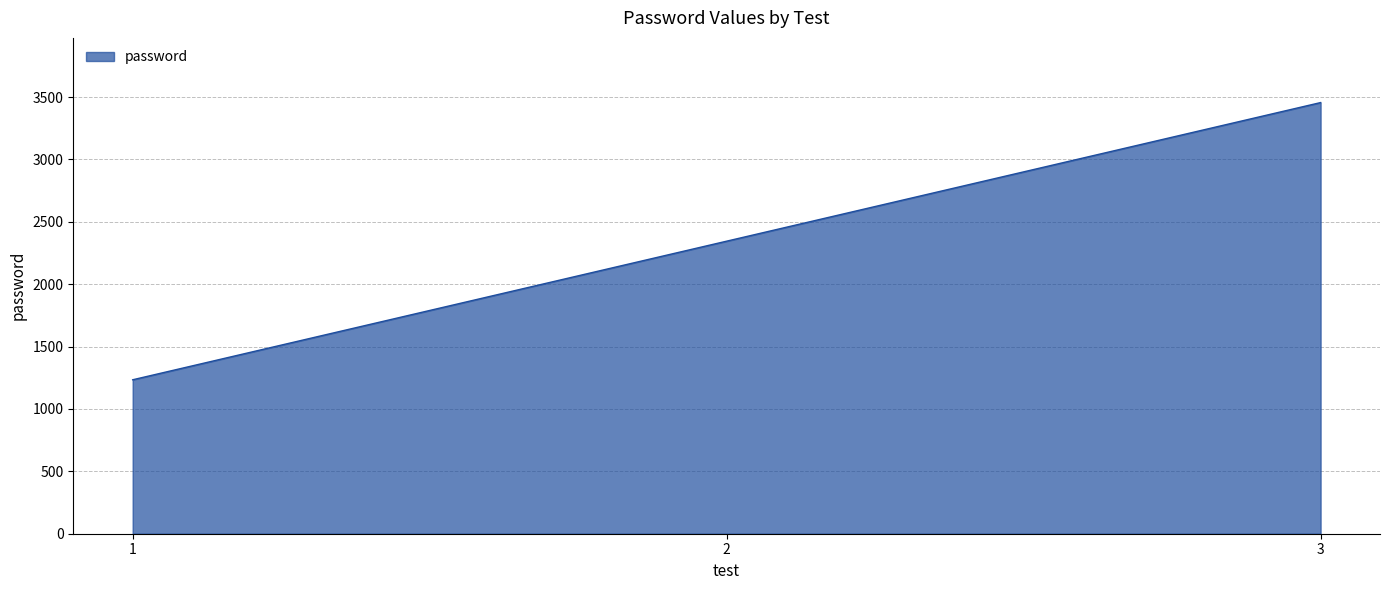

True or false: the data shows 1234 at 1.

True